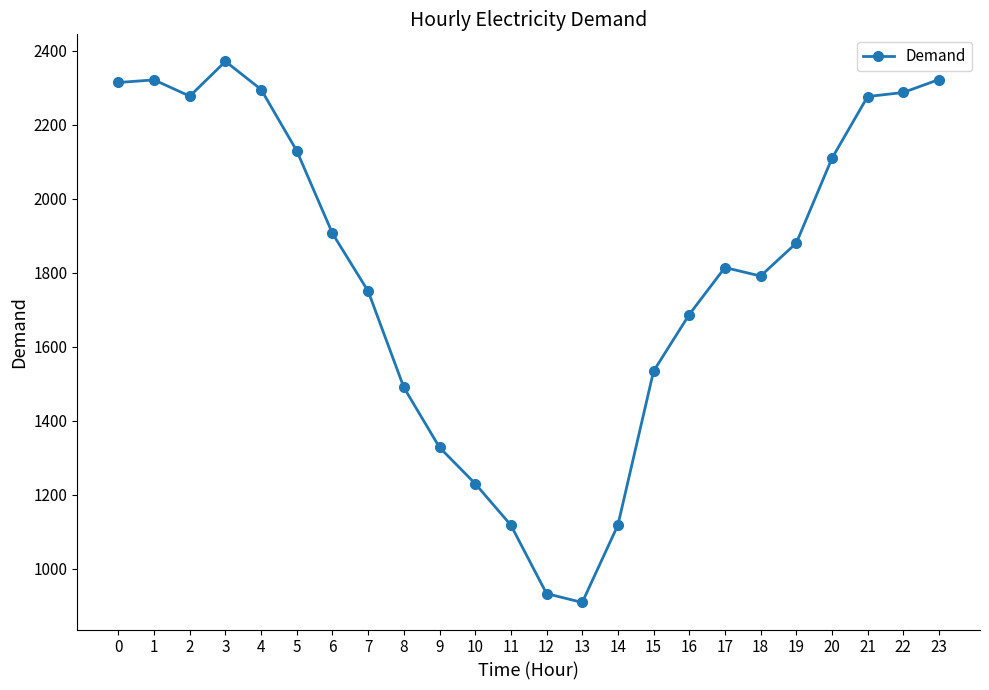

What is the approximate value at 21, to the nearest 50?

2300